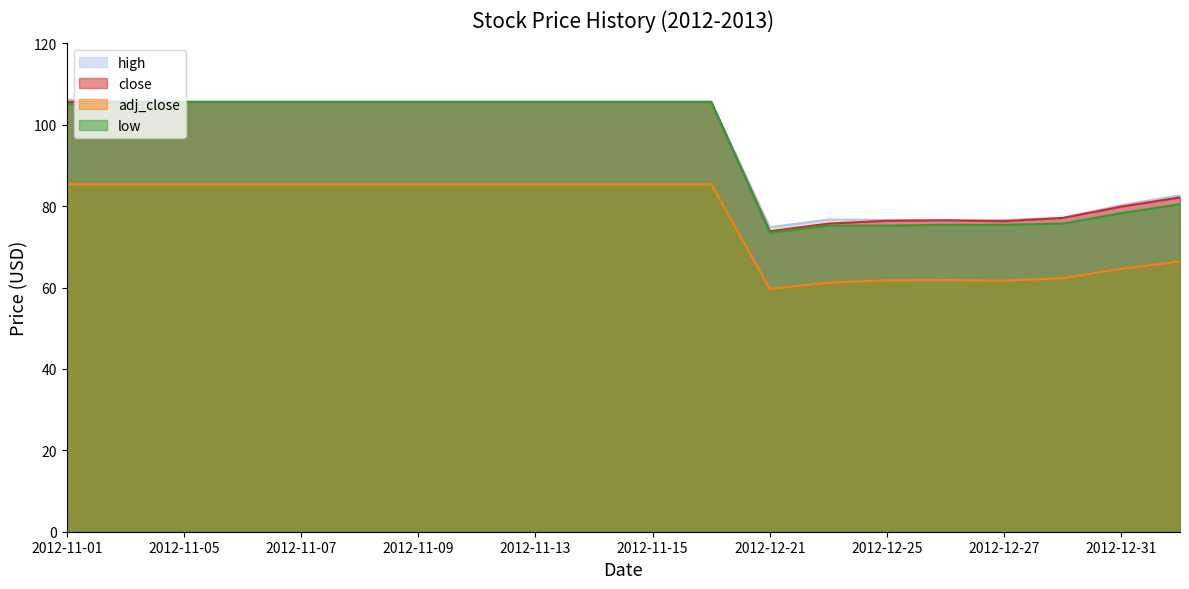

What is the label of the 4th point from the left?

2012-11-06